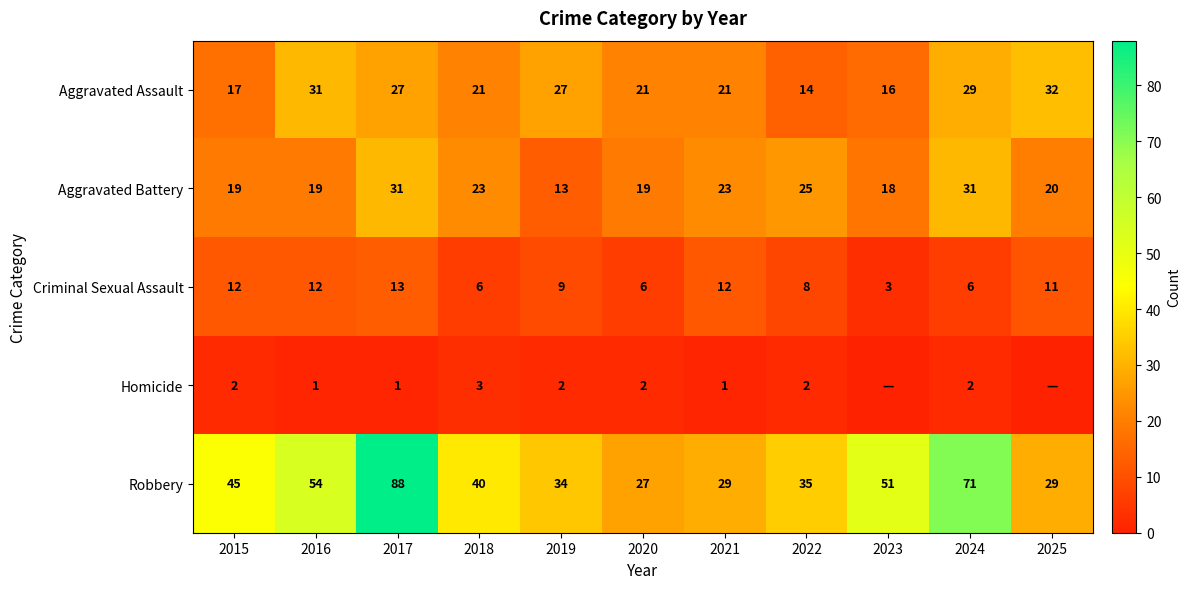

What is the approximate value of Criminal Sexual Assault at 2025?

11